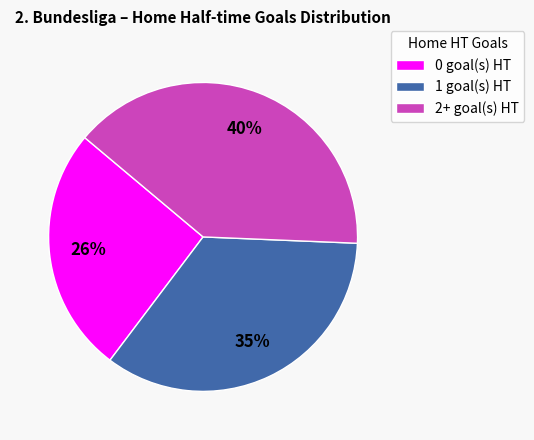

How many slices are in this pie chart?

3